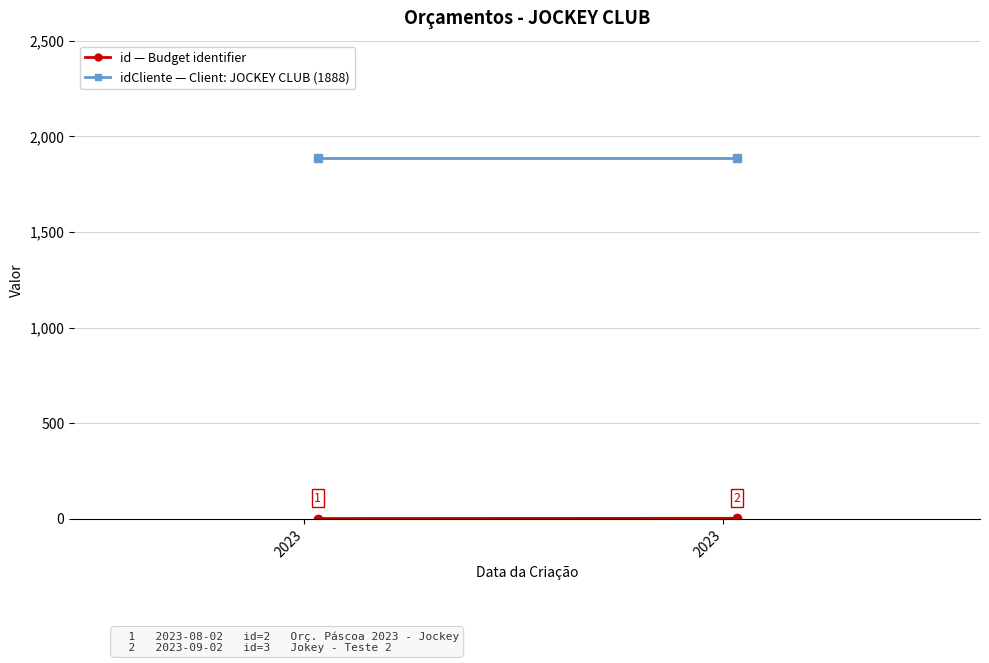

The value of idCliente at 2023 is 3106. True or false?

False